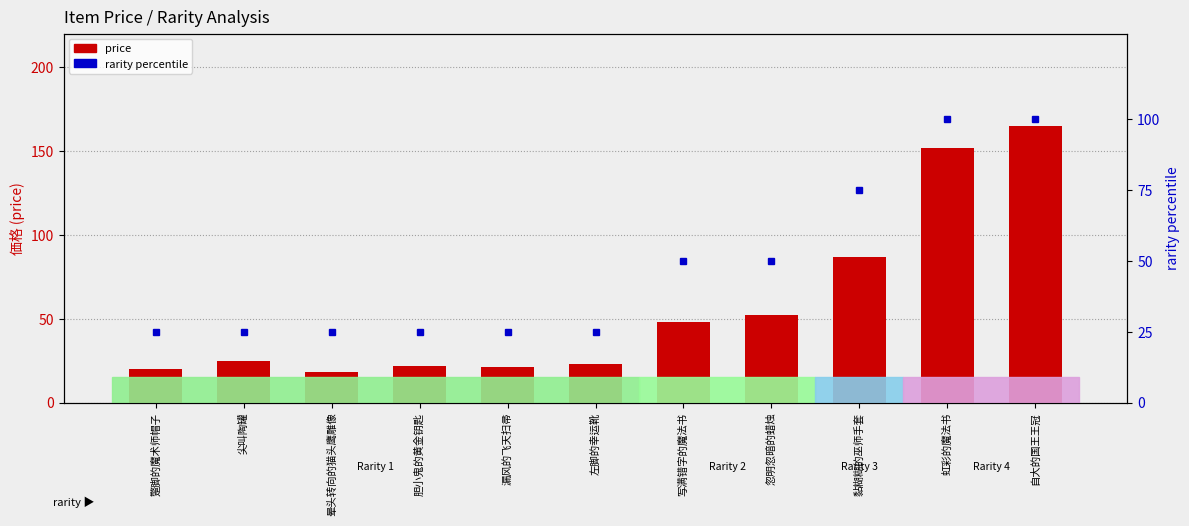

What is the label of the 4th bar from the left?

胆小鬼的黄金钥匙